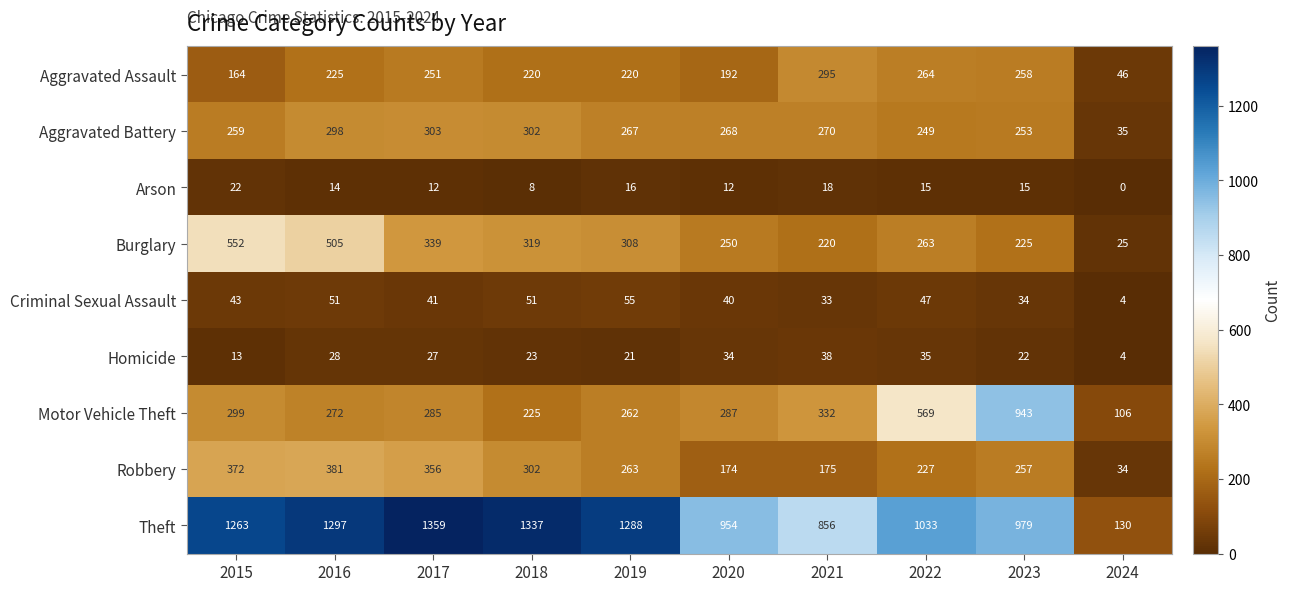

Which series changed the most between 2017 and 2019?

Robbery